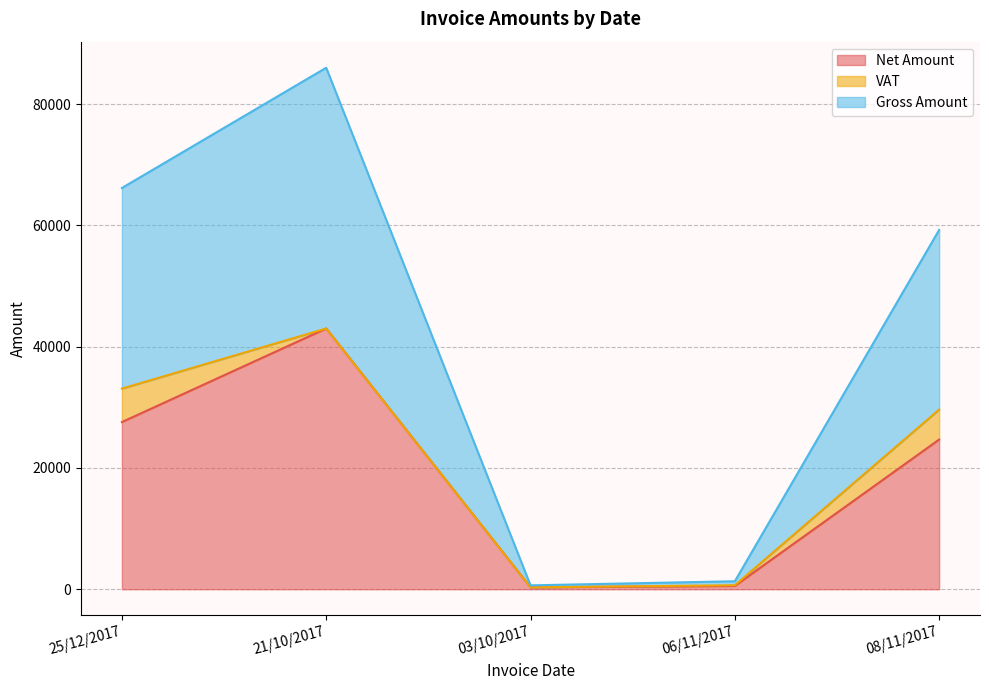

True or false: Gross Amount has more than 2 points higher than both neighbors.

False